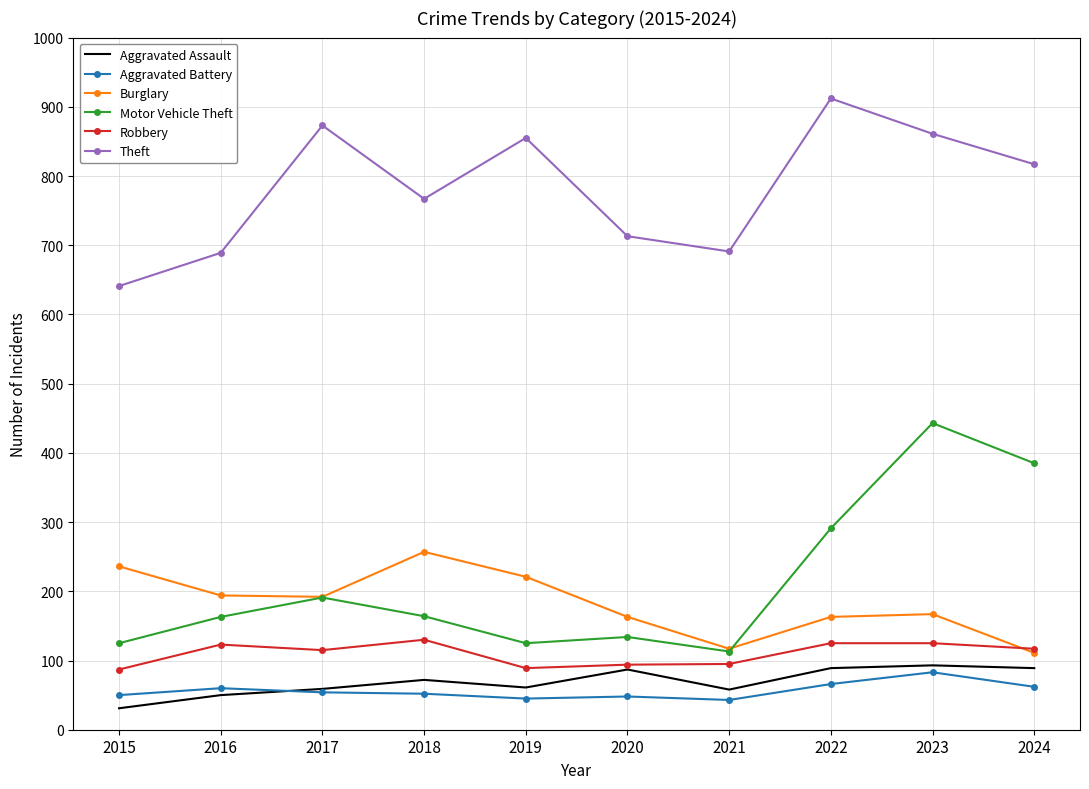

What is the difference between the Aggravated Battery values at 2020 and 2021?

5